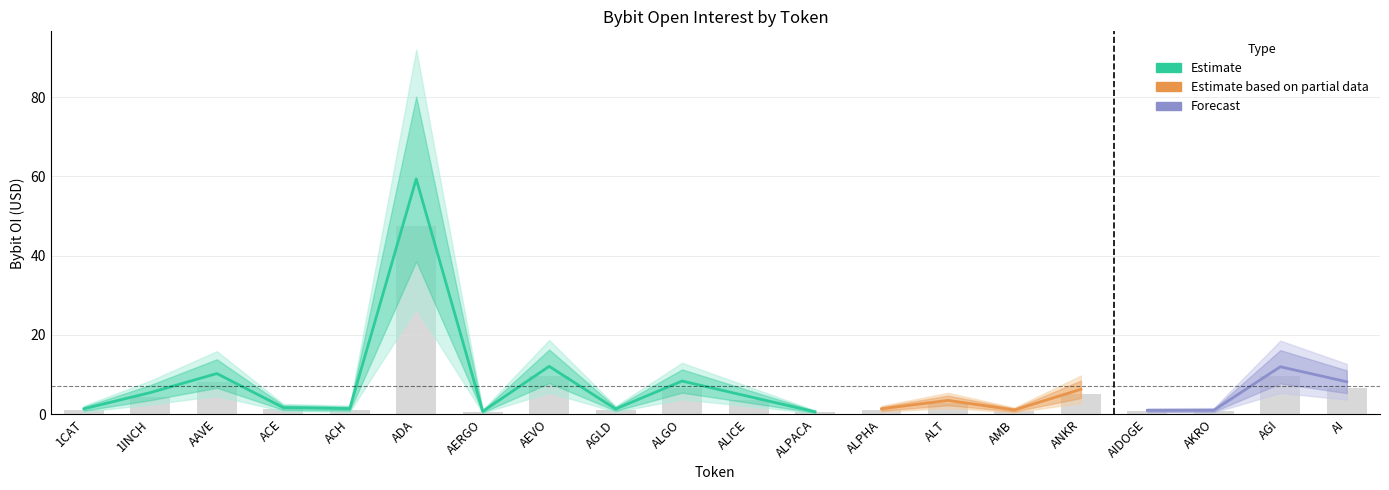

The value at ALT is 3.8. True or false?

False